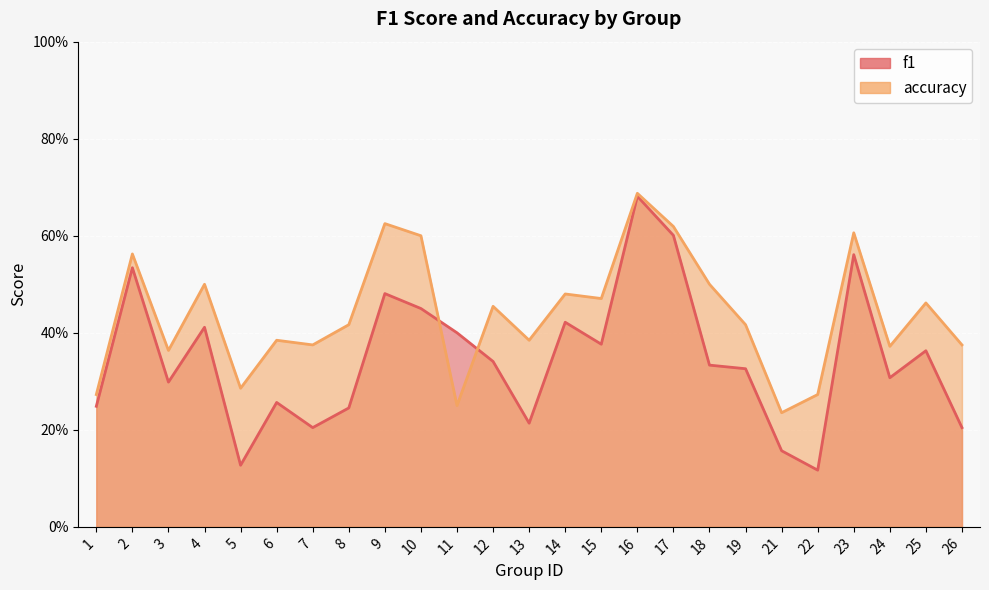

Reading left to right, what are all the values shown in this chart?

f1: 1=0.2	2=0.5	3=0.3	4=0.4	5=0.1	6=0.3	7=0.2	8=0.2	9=0.5	10=0.5	11=0.4	12=0.3	13=0.2	14=0.4	15=0.4	16=0.7	17=0.6	18=0.3	19=0.3	21=0.2	22=0.1	23=0.6	24=0.3	25=0.4	26=0.2
accuracy: 1=0.3	2=0.6	3=0.4	4=0.5	5=0.3	6=0.4	7=0.4	8=0.4	9=0.6	10=0.6	11=0.2	12=0.5	13=0.4	14=0.5	15=0.5	16=0.7	17=0.6	18=0.5	19=0.4	21=0.2	22=0.3	23=0.6	24=0.4	25=0.5	26=0.4